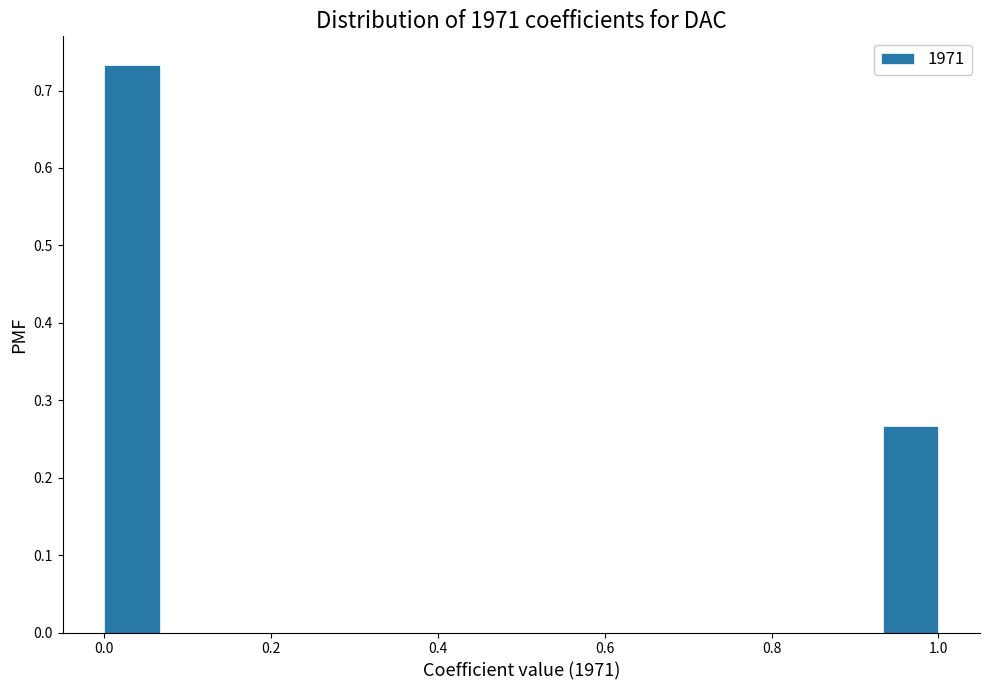

Read against the x-axis, roughly where is the centre of the tallest bar?

0.04